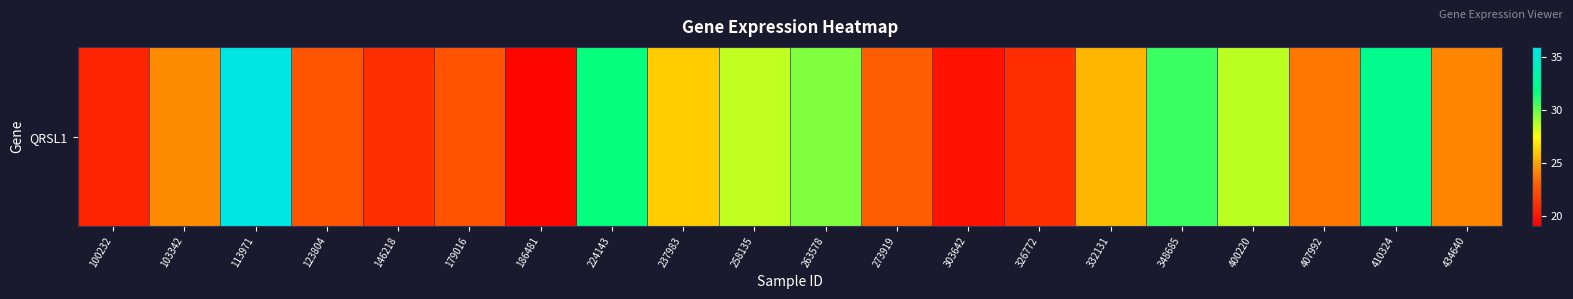

At which category does the chart reach its peak across all series?

113971